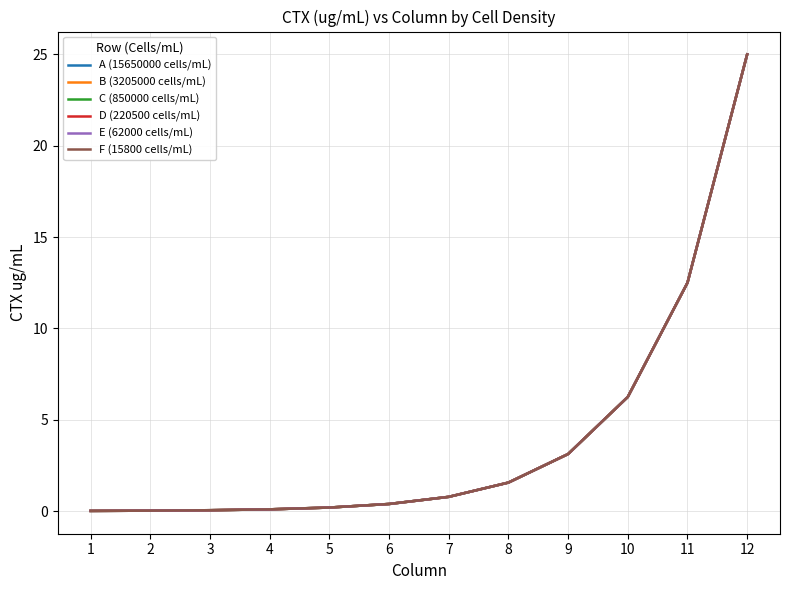

True or false: F (15800 cells/mL) and A (15650000 cells/mL) cross at least once.

False